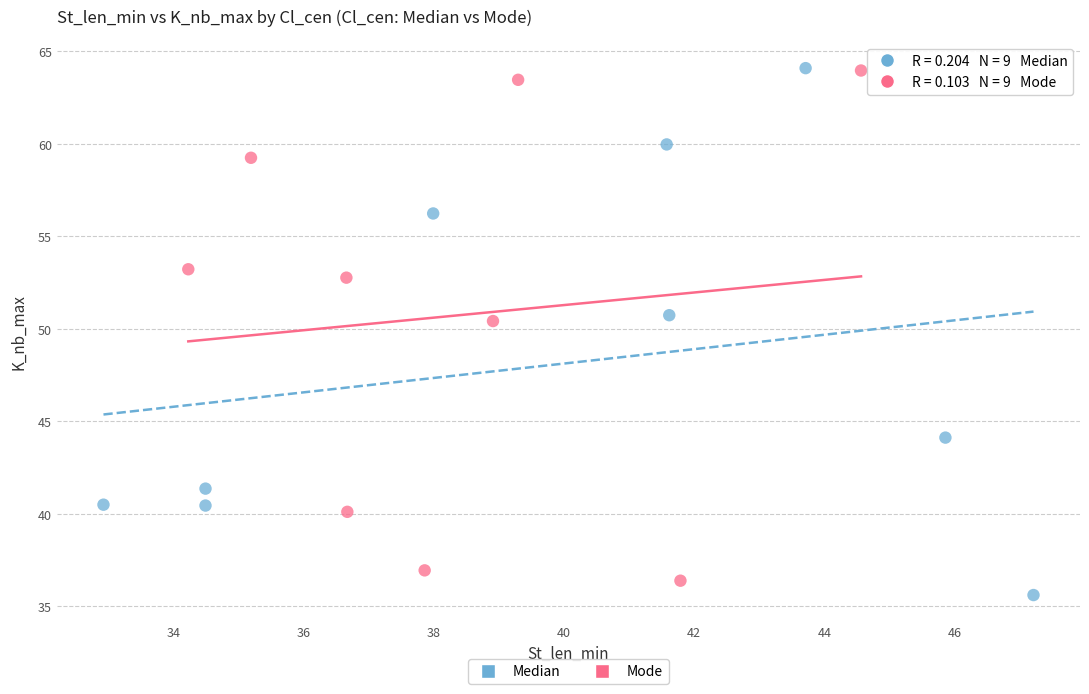

What are all the series names shown in the legend?

Median, Mode